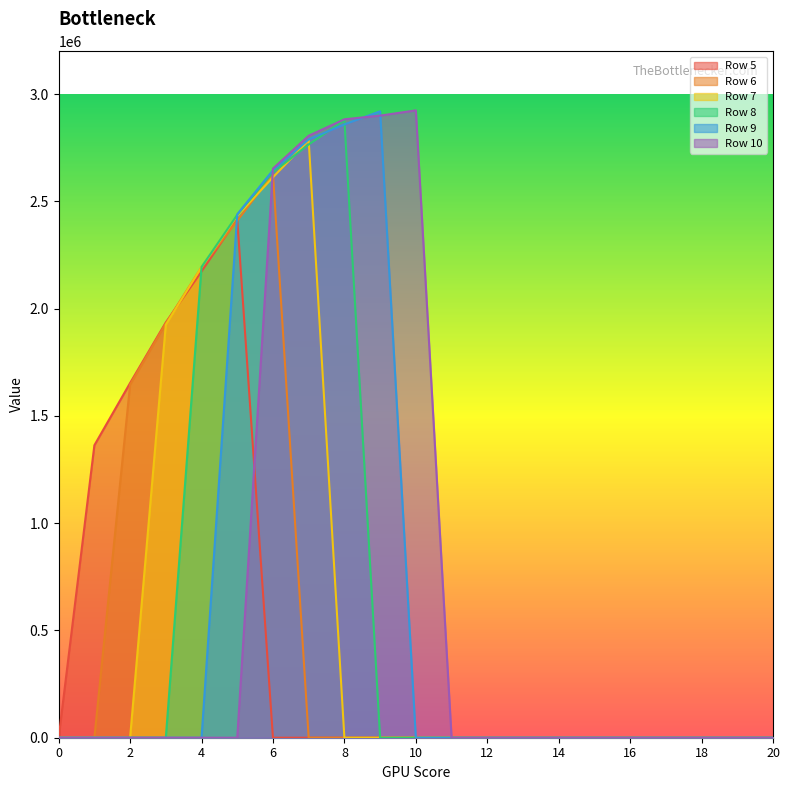

Where is the first local maximum for Row 7?

7